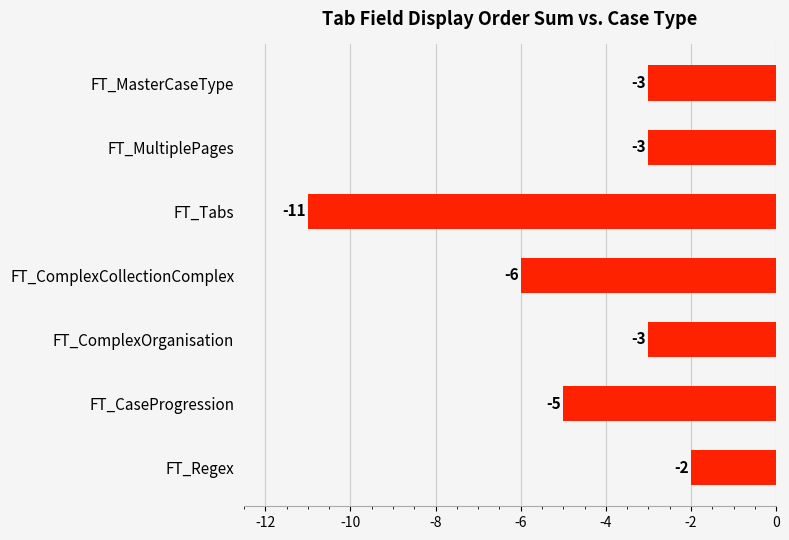

What is the sum of the values at FT_MasterCaseType and FT_MultiplePages?

-6